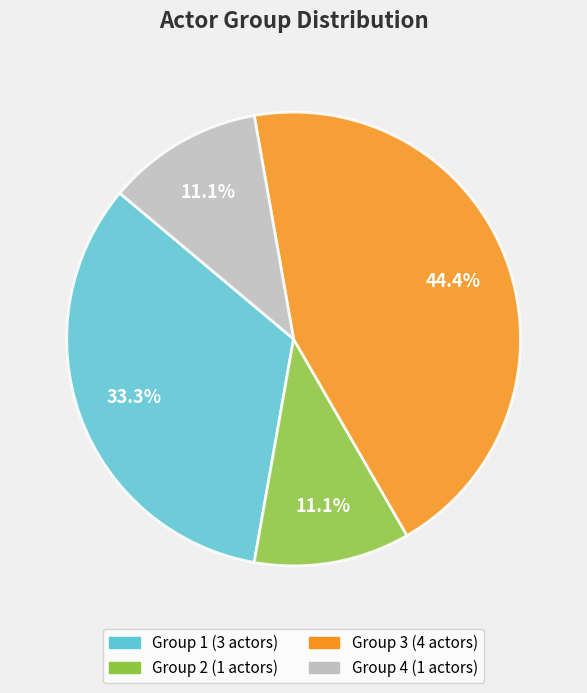

To the nearest percent, what is the combined percentage of Group 1 and Group 3?

78%